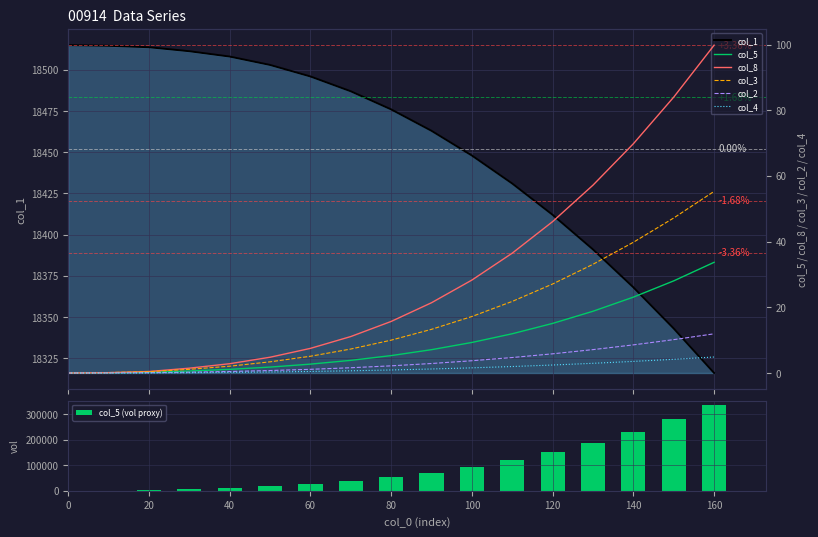

What is the sum of the col_5 (vol proxy) values at 60 and 140?

258000.0